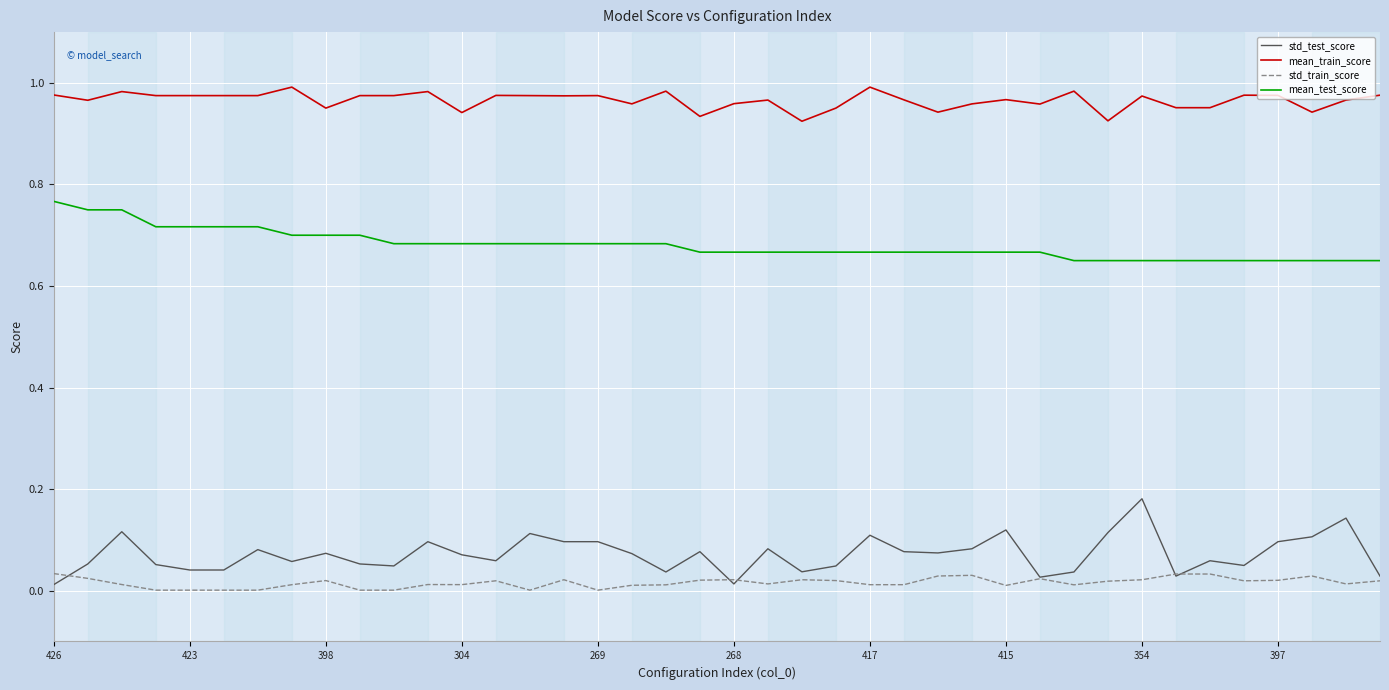

At how many categories does at least one series exceed 0?

40